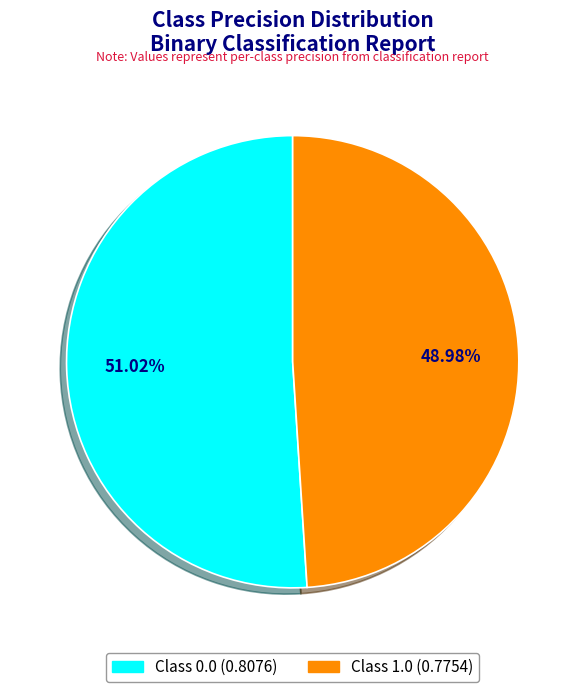

Is there a majority slice in this chart?

Yes